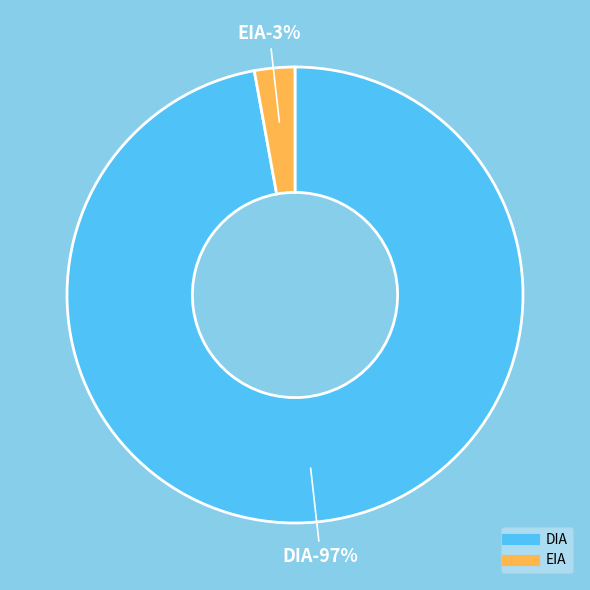

Does DIA account for over 50% of the chart?

Yes